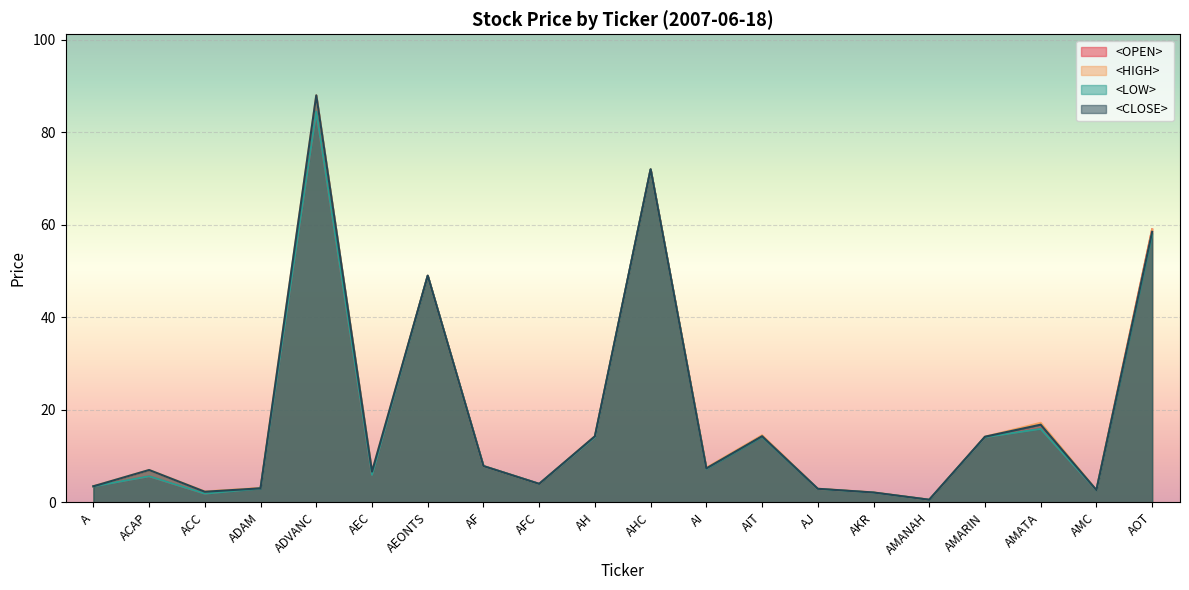

At which category does <LOW> reach its first local peak?

ACAP